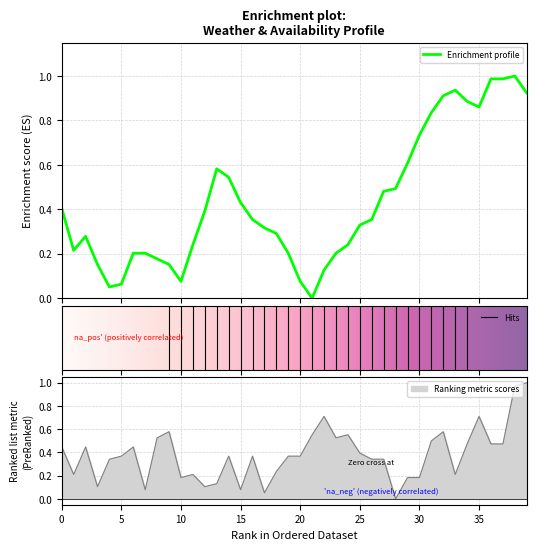

Is the value of Middelvind at 27 greater than the value of Lufttemperatur at 11?

Yes